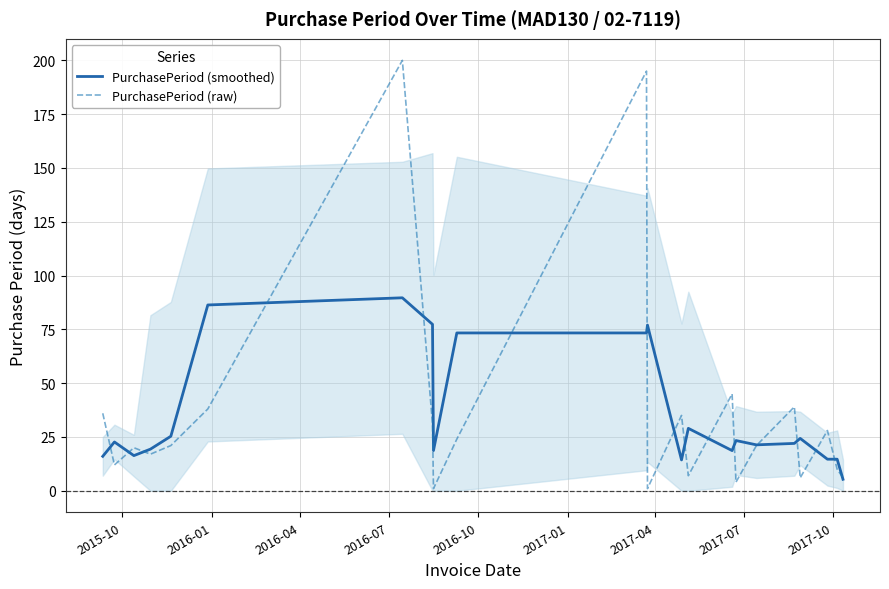

Reading left to right, what are all the values shown in this chart?

PurchasePeriod (smoothed): 16.0	22.7	16.3	19.3	25.3	86.3	89.7	77.3	18.7	73.3	73.3	77.0	14.3	29.0	18.7	23.3	21.3	22.0	24.3	14.7	14.7	5.3
PurchasePeriod (raw): 36.0	12.0	20.0	17.0	21.0	38.0	200.0	31.0	1.0	24.0	195.0	1.0	35.0	7.0	45.0	4.0	21.0	39.0	6.0	28.0	10.0	6.0